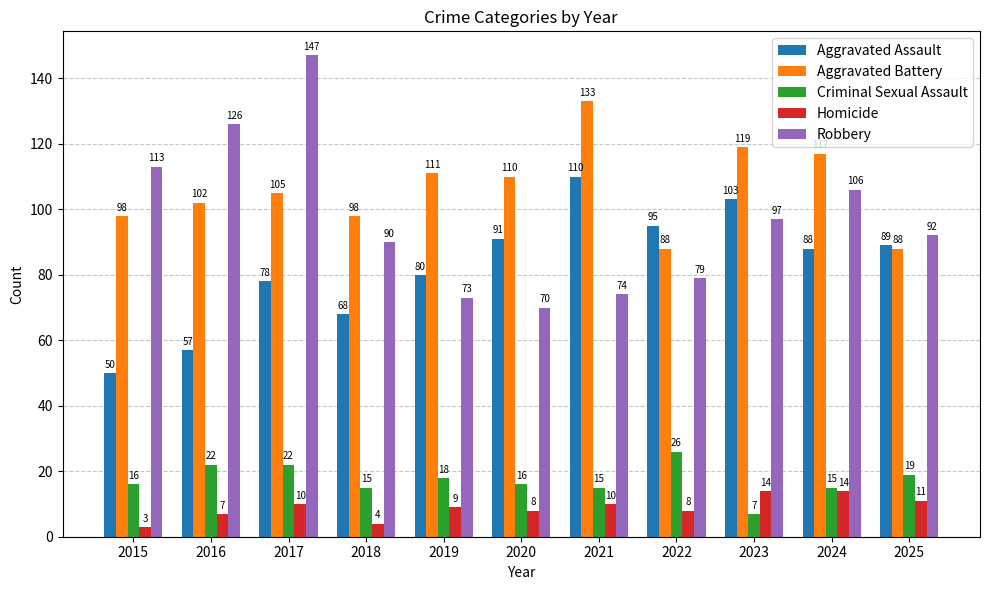

How many values in the Criminal Sexual Assault series are below 16?

4